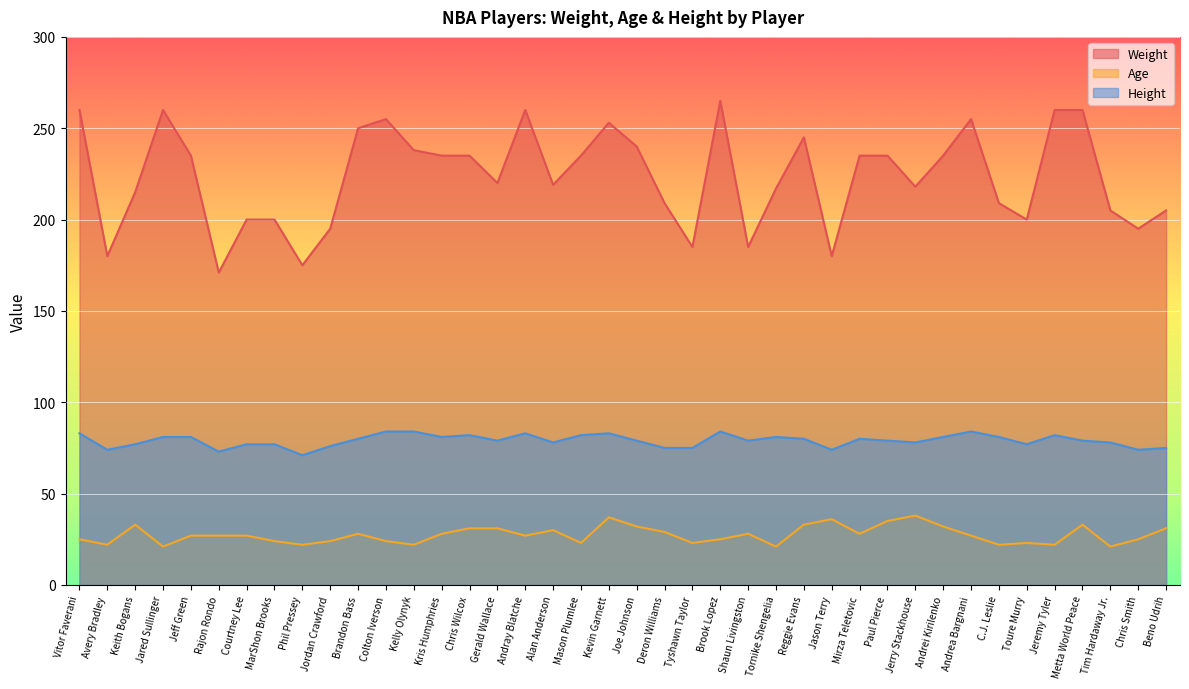

Which series changed the most between Shaun Livingston and Tim Hardaway Jr.?

Weight